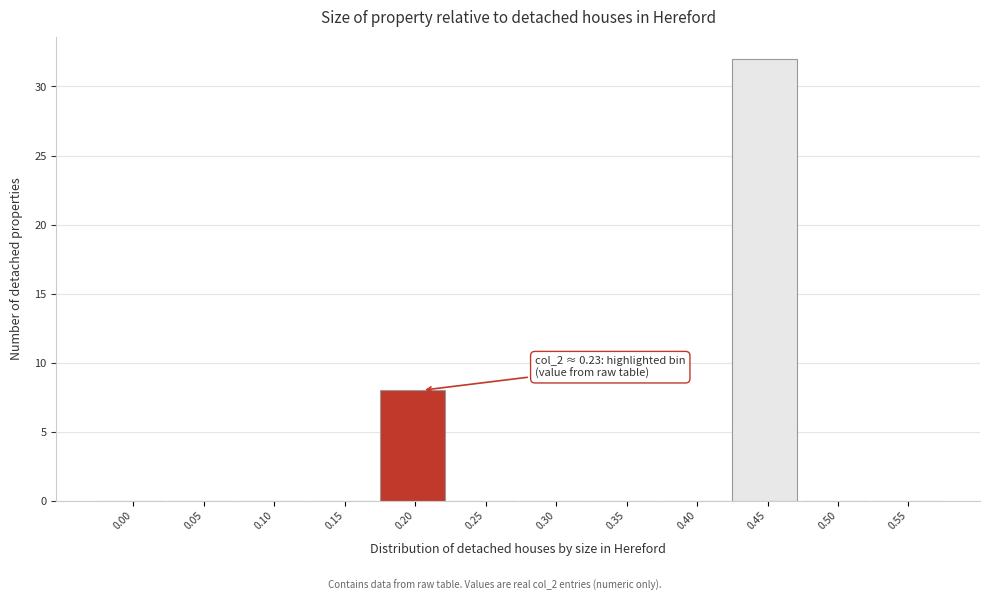

Reading left to right, transcribe all the data shown in this chart.

0.00=0	0.05=0	0.10=0	0.15=0	0.20=8	0.25=0	0.30=0	0.35=0	0.40=0	0.45=32	0.50=0	0.55=0